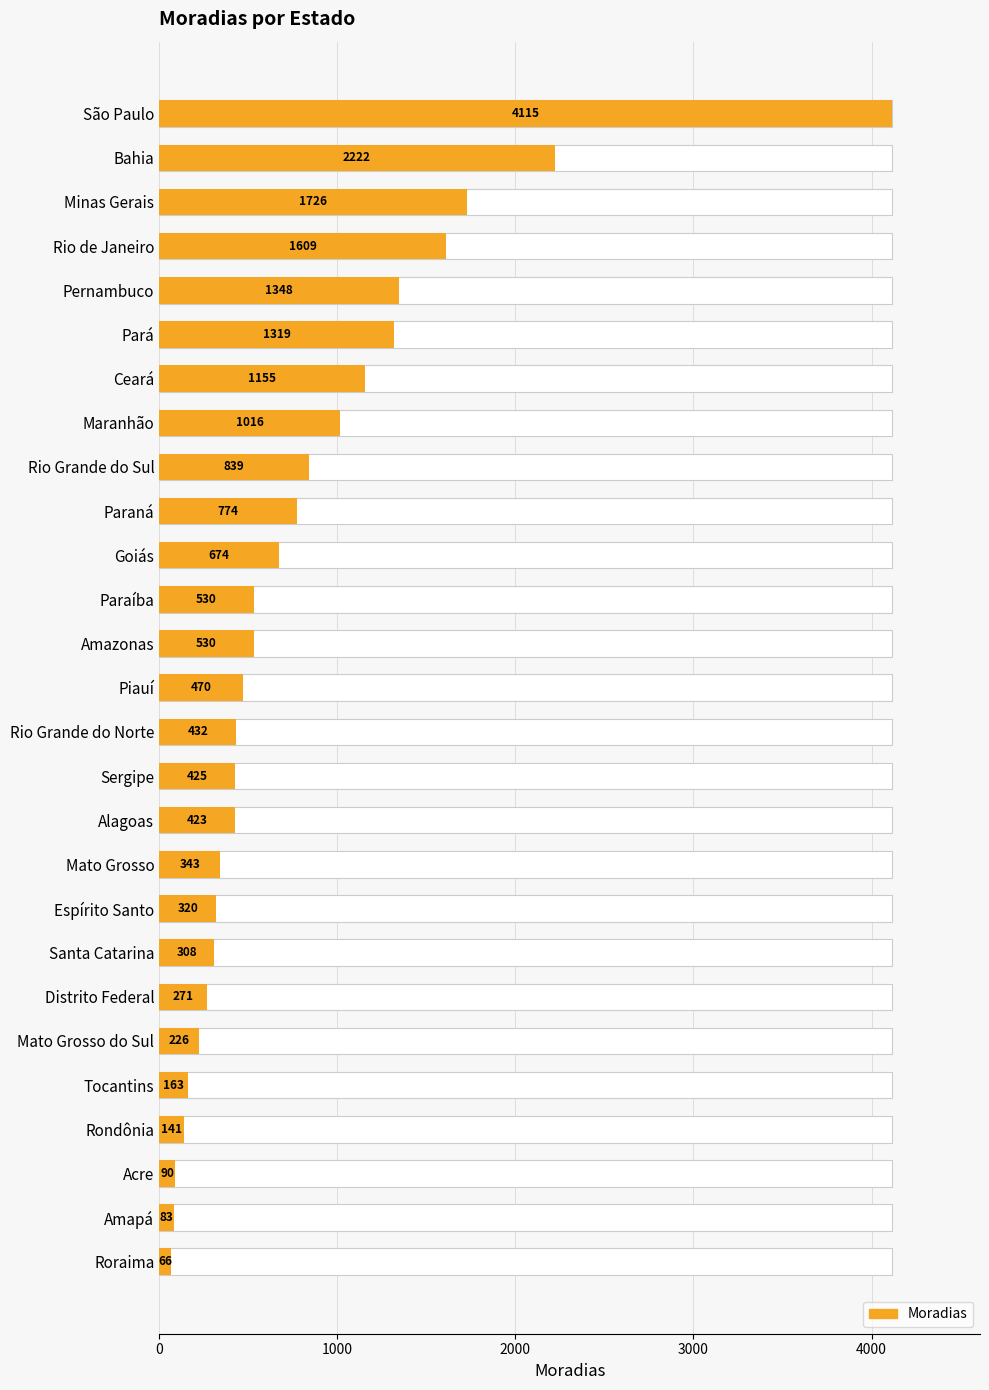

What is the approximate value at Mato Grosso?

343